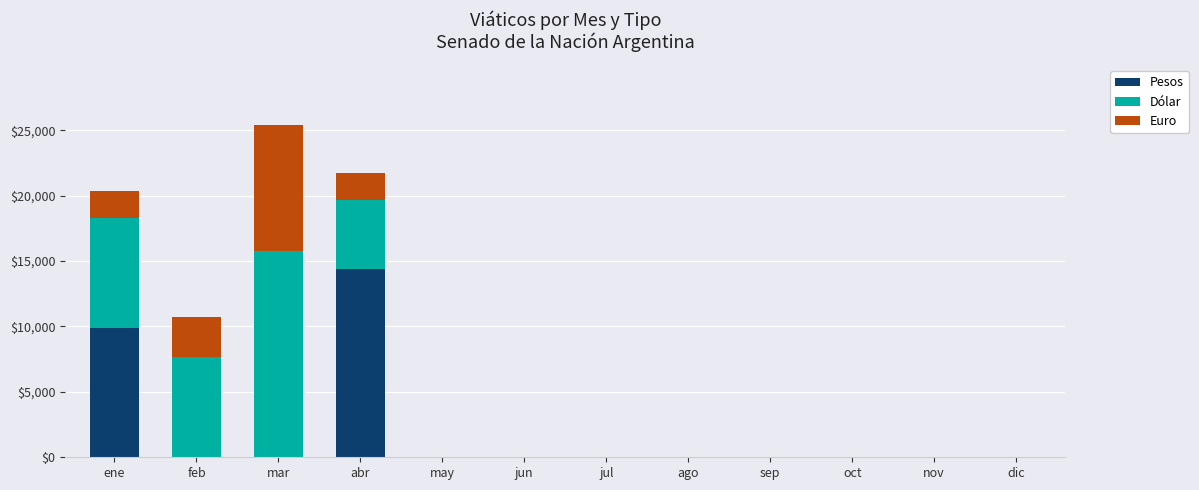

Is it true that Pesos equals 9365.5 at dic?

False